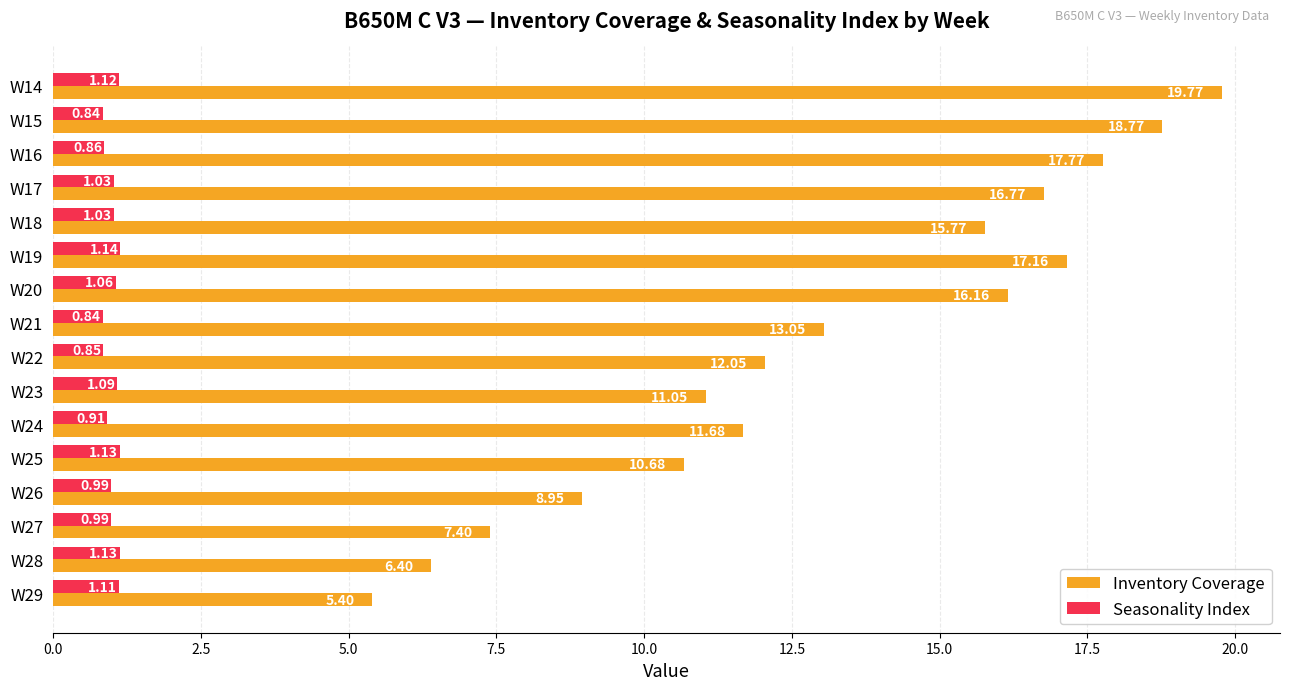

Rank the series by their maximum value, from highest to lowest.

Inventory Coverage, Seasonality Index